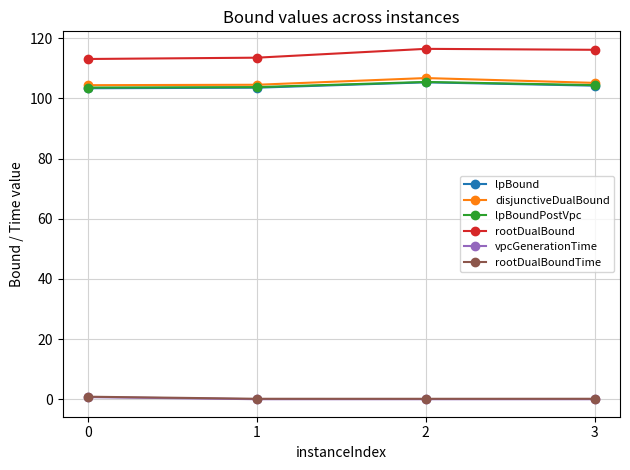

True or false: disjunctiveDualBound has a value of 67.3 at 0.

False